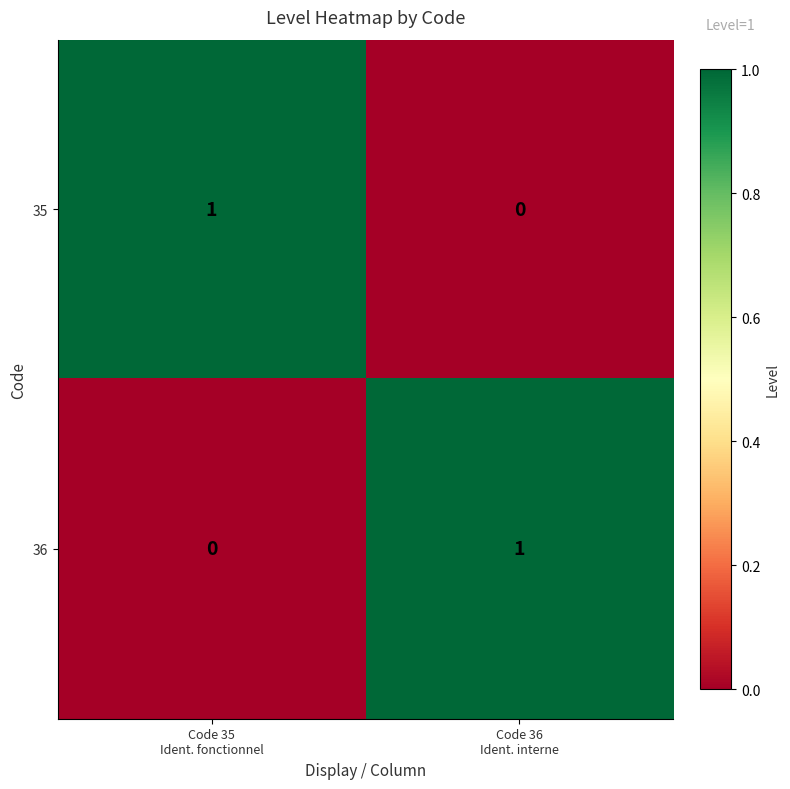

How many distinct data groups are displayed?

2